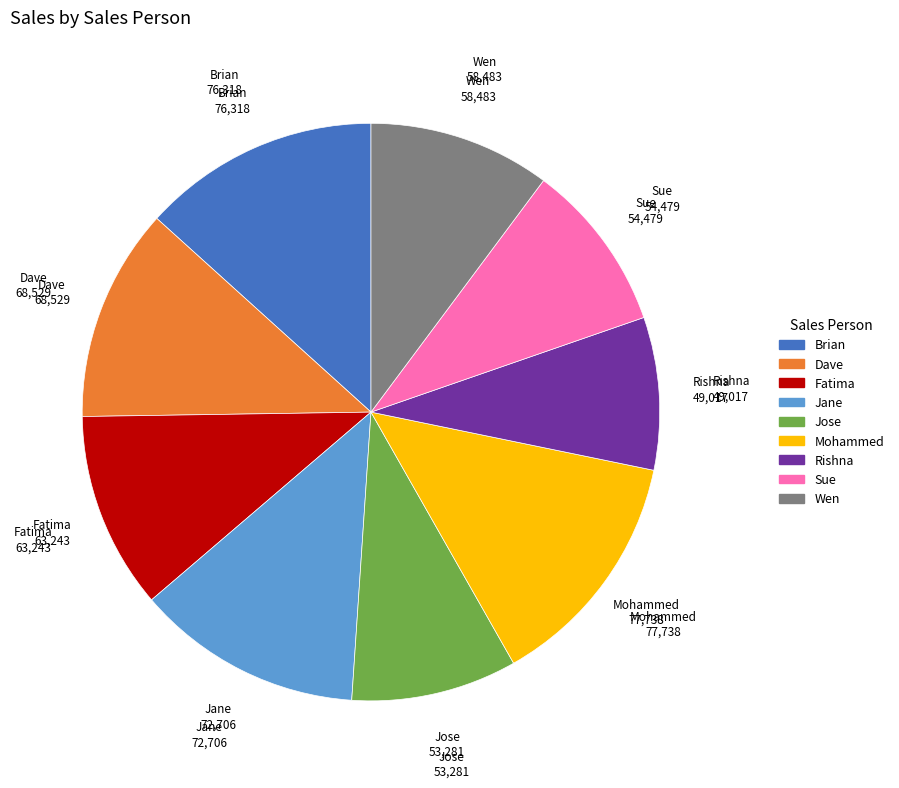

Is the sum of Sue and Jane greater than half?

No